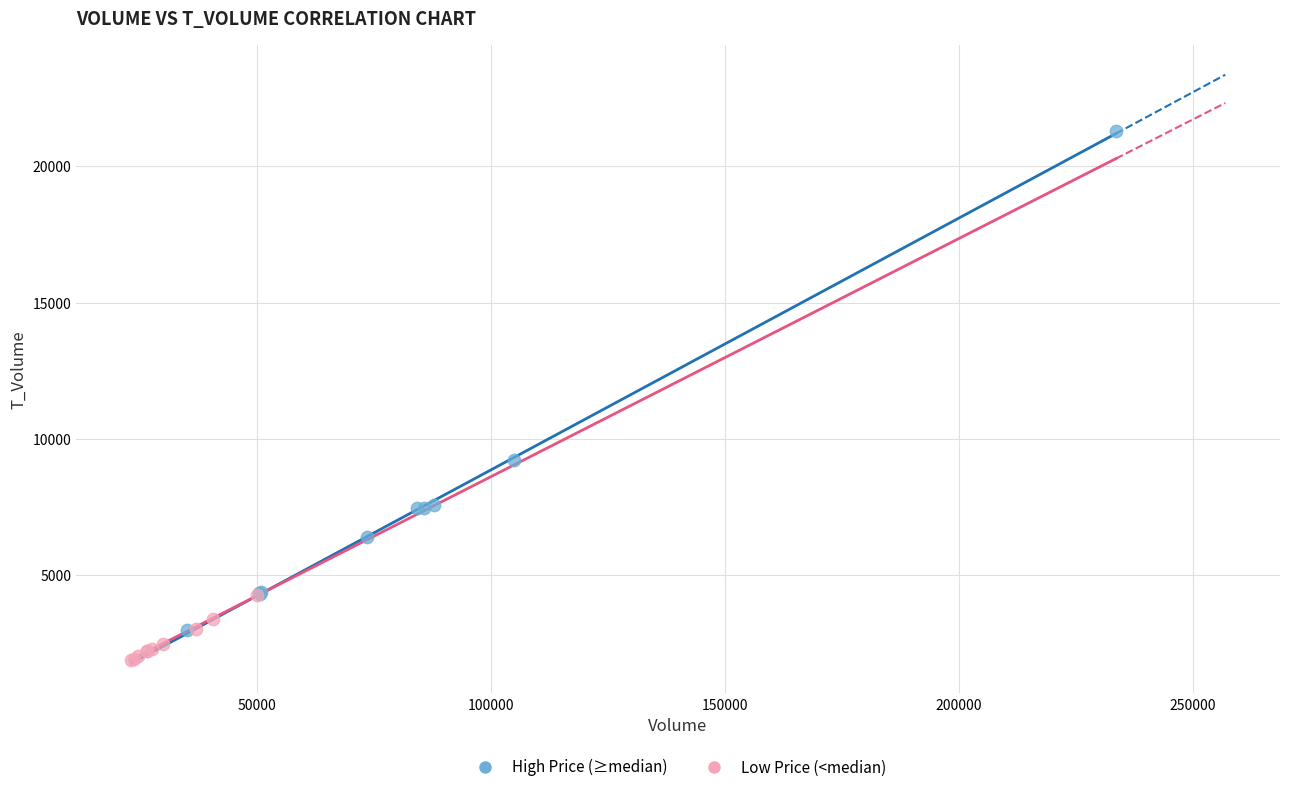

Which series contains the lowest Y value?

Low Price (<median)